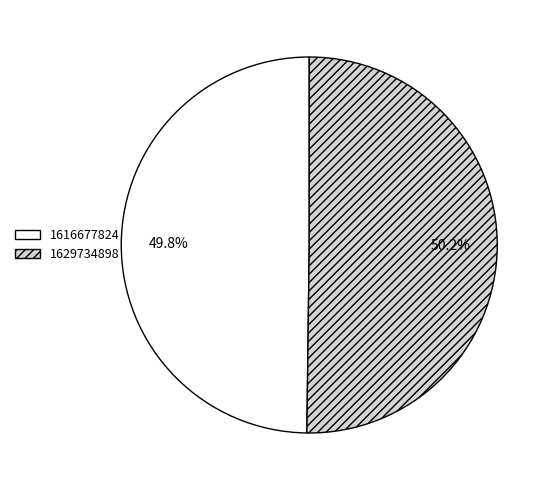

Is there a majority slice in this chart?

Yes